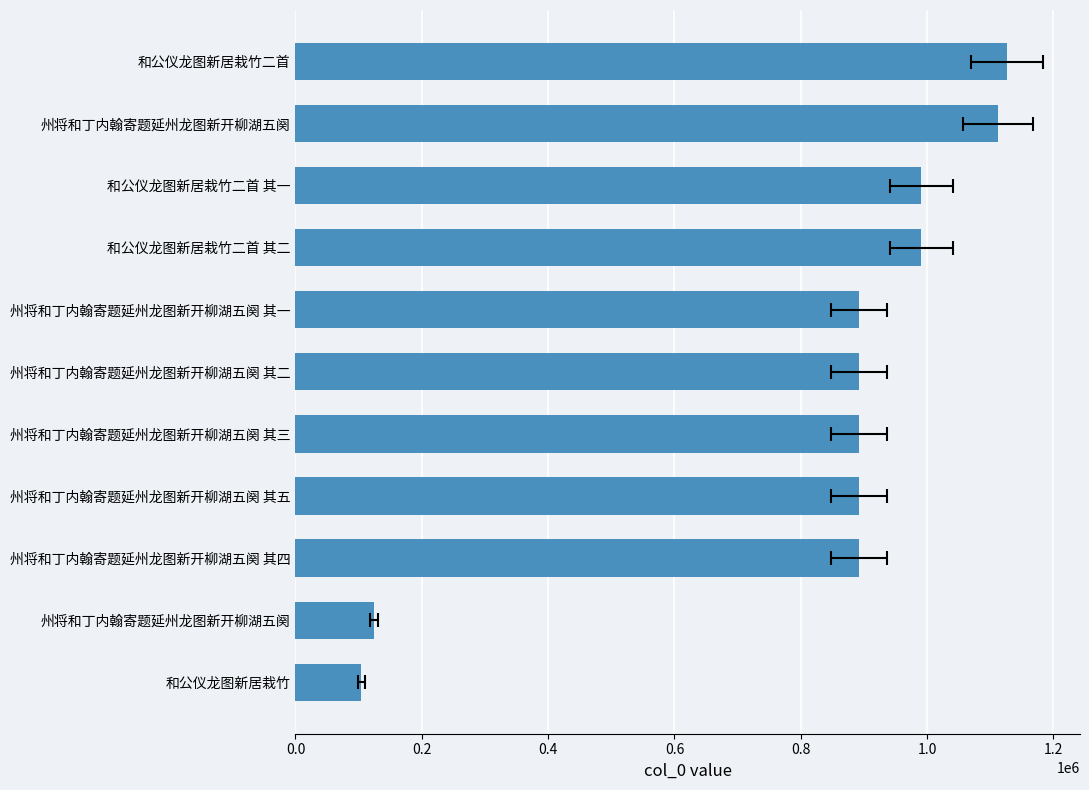

How many distinct data groups are displayed?

1